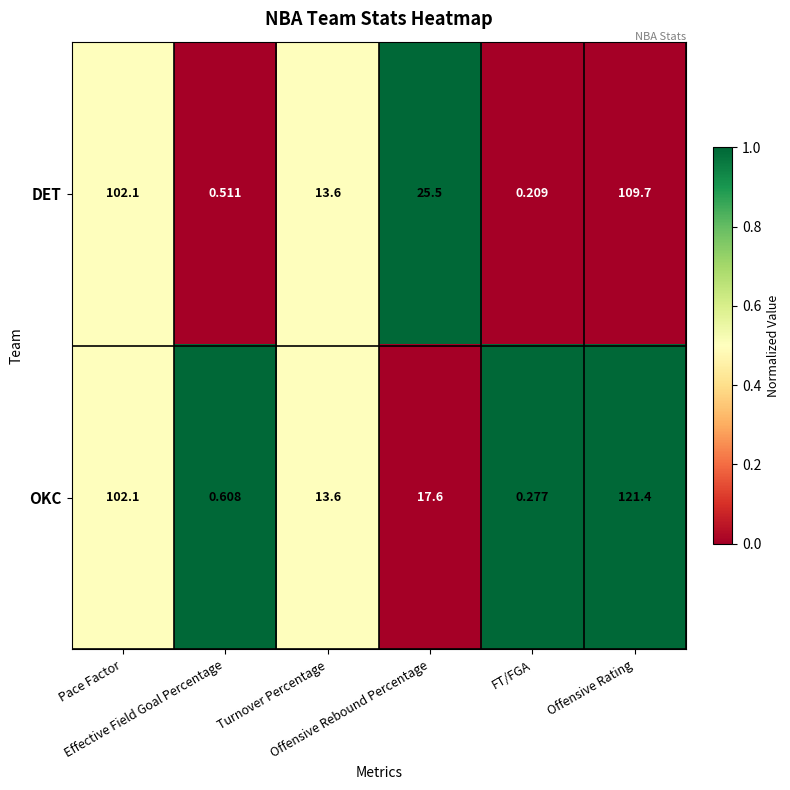

Which category has the highest value across all series?

Offensive Rating